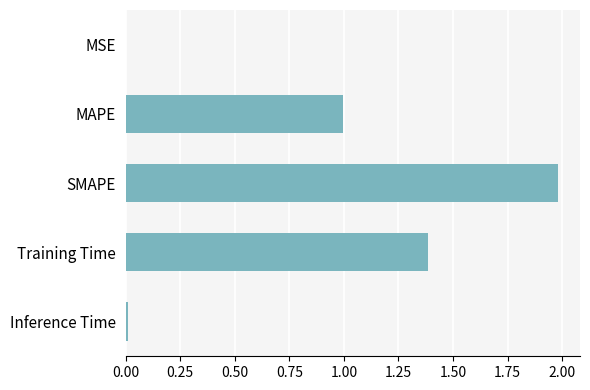

What is the maximum value shown in the chart?

2.0